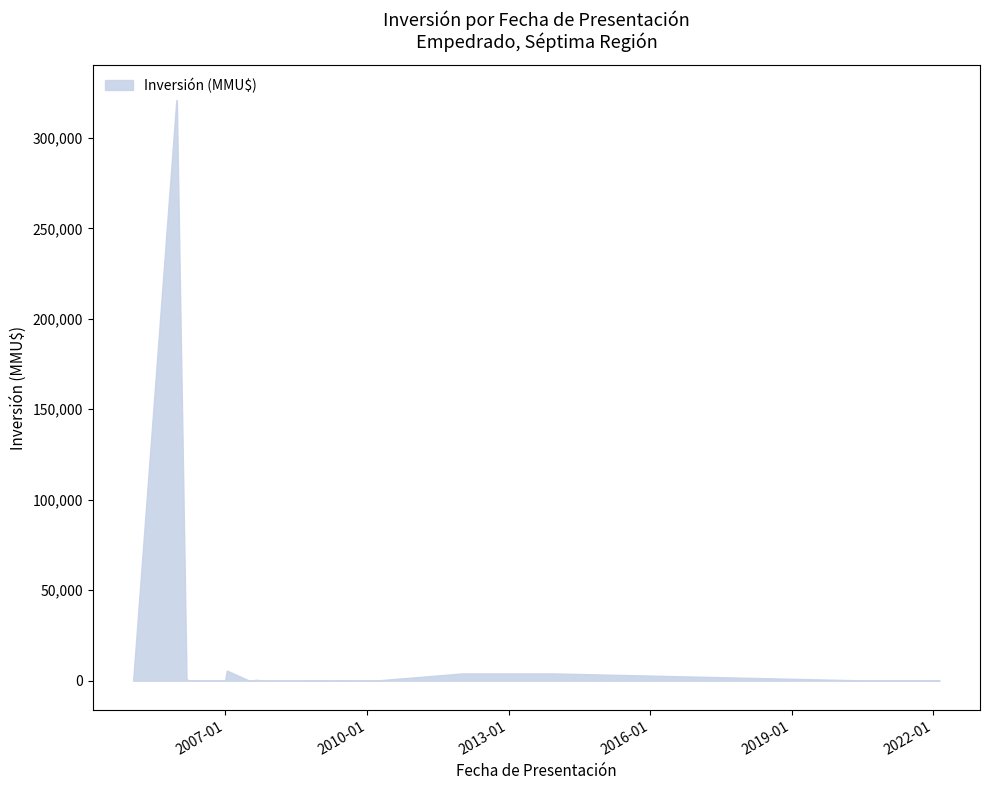

What is the difference between the values at 2005-12 and 2008-08?

324020